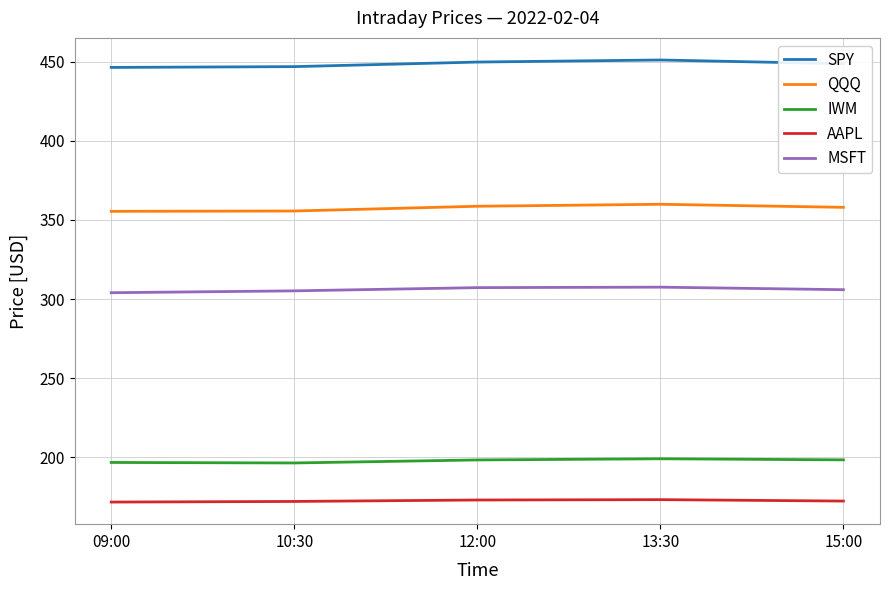

At how many categories does at least one series exceed 430?

5